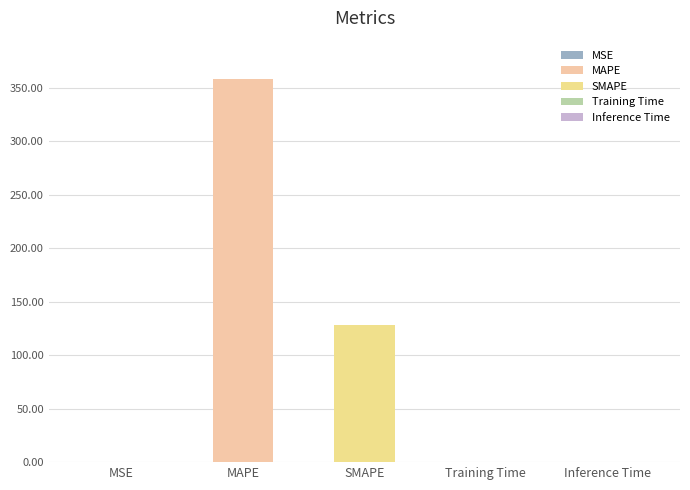

What is the greatest value displayed?

358.5